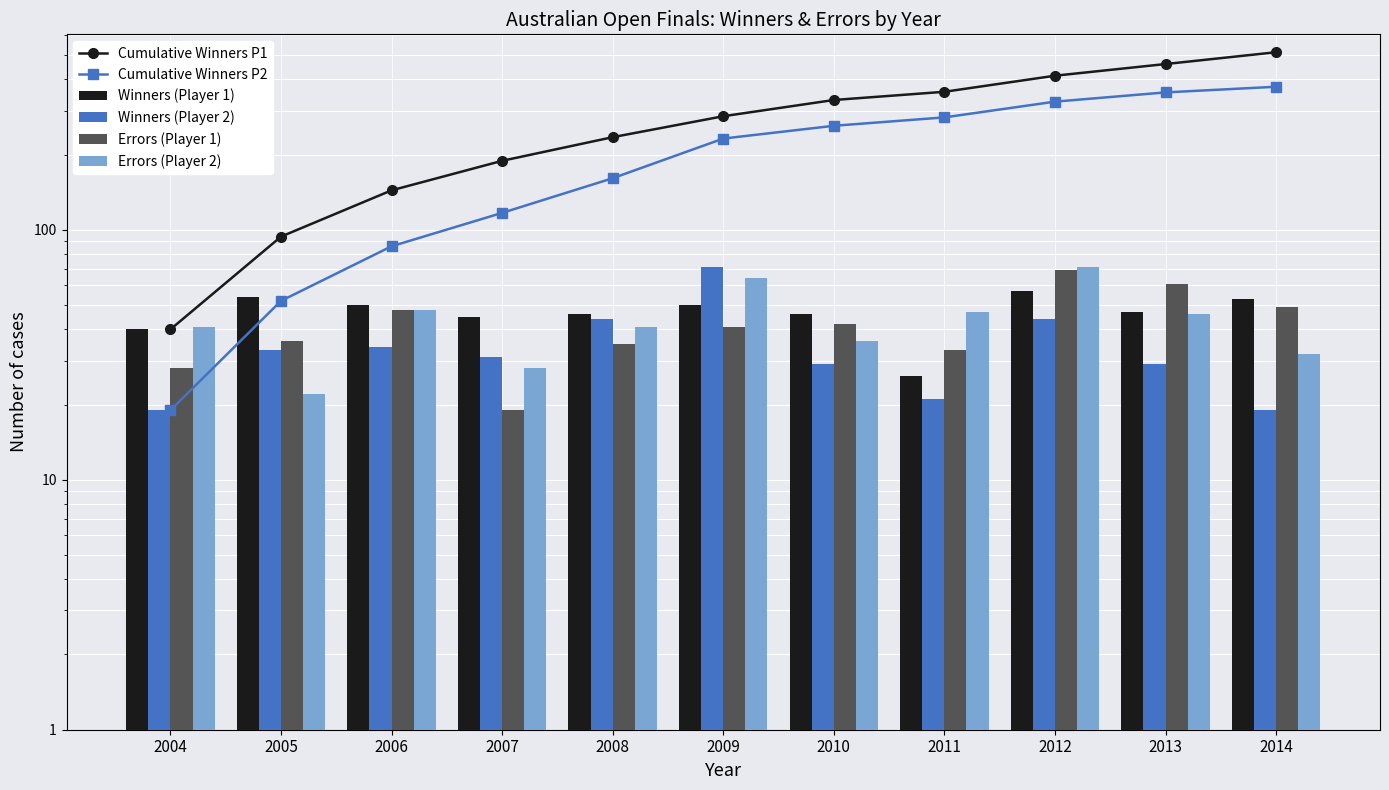

Are the bars grouped side by side (vs. stacked)?

Yes